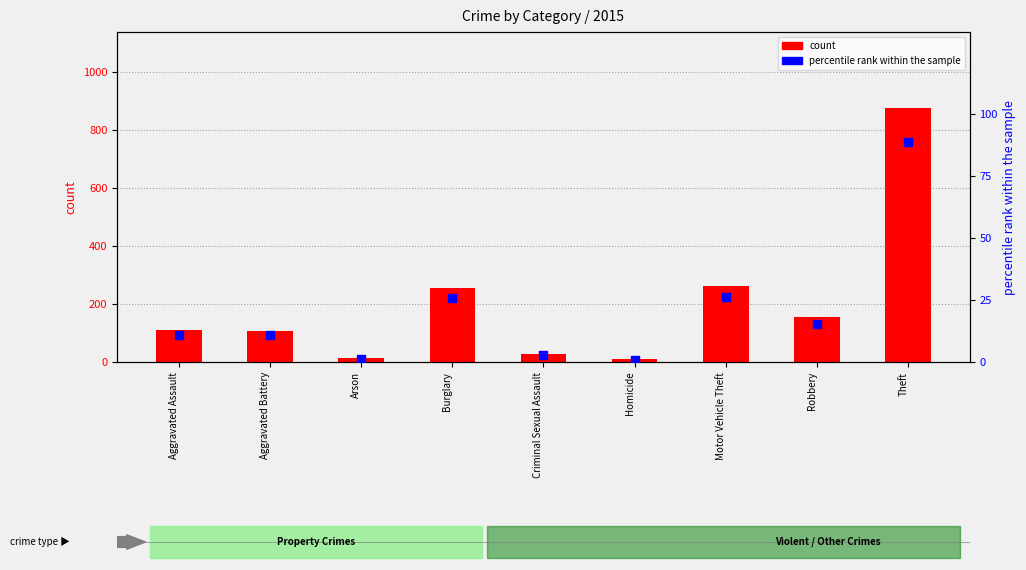

What is the total value across all series at Homicide?

9.7